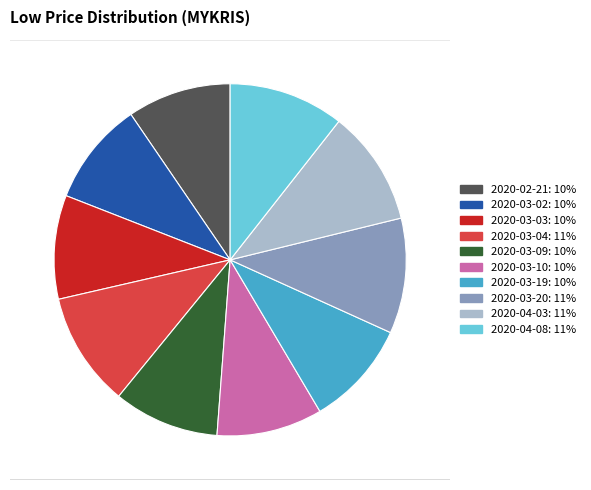

Is the sum of 2020-04-08 and 2020-03-19 greater than half?

No